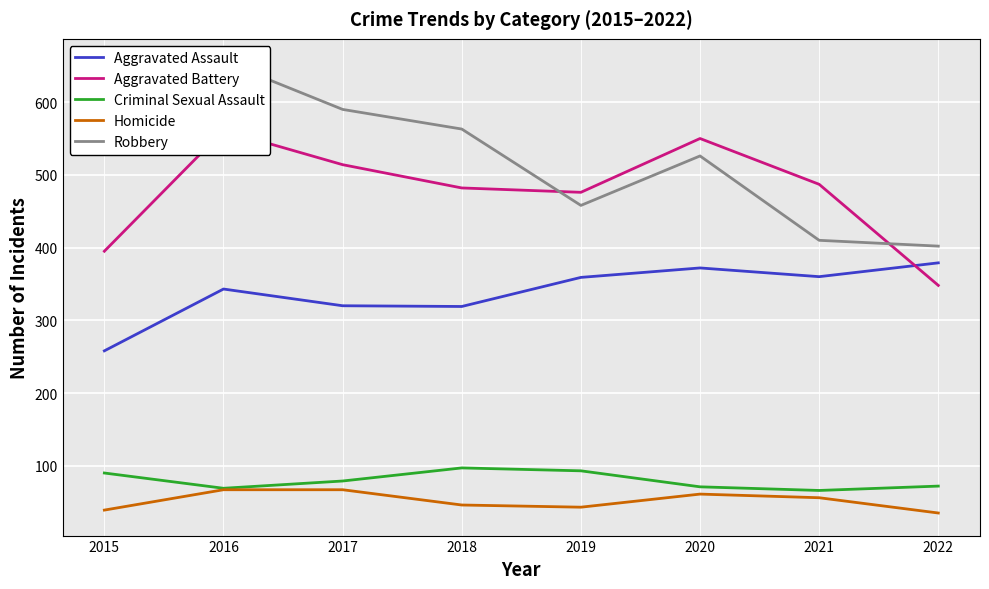

Which series has the largest total across all categories?

Robbery